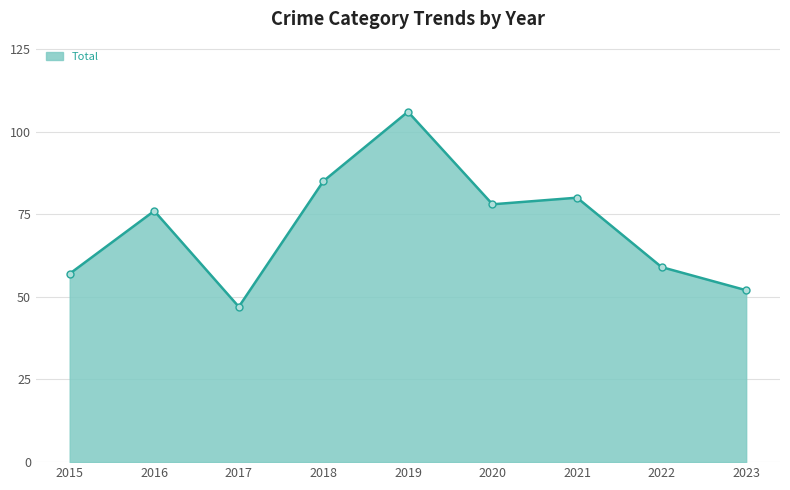

How many lines are shown in the chart?

1